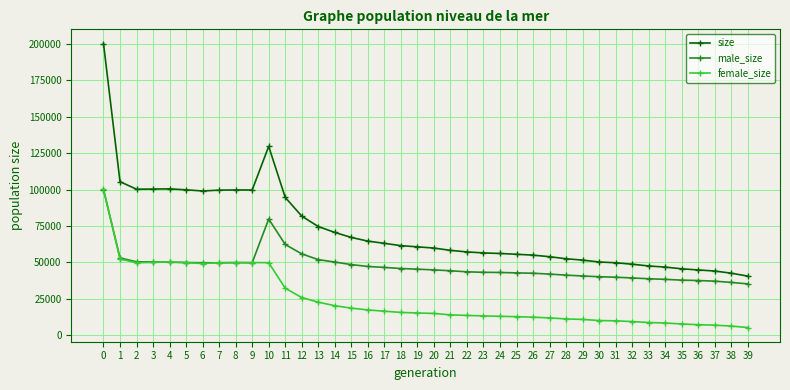

The female_size series shows 26384 at 16. True or false?

False